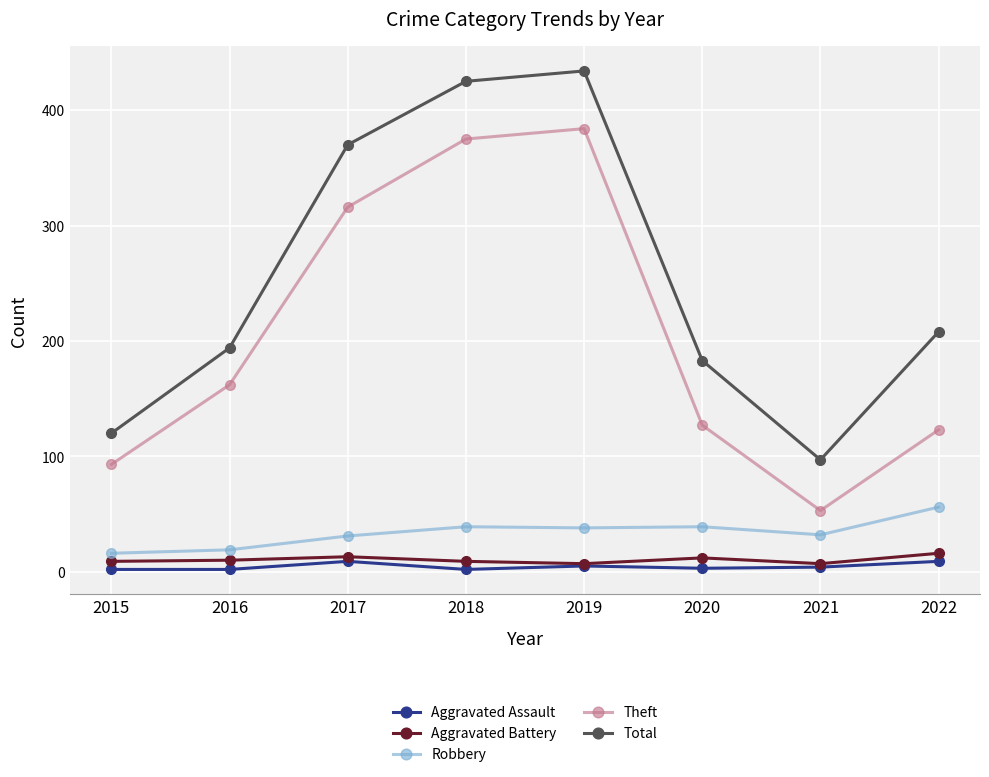

What is the spread (max minus min) of values at 2015?

118